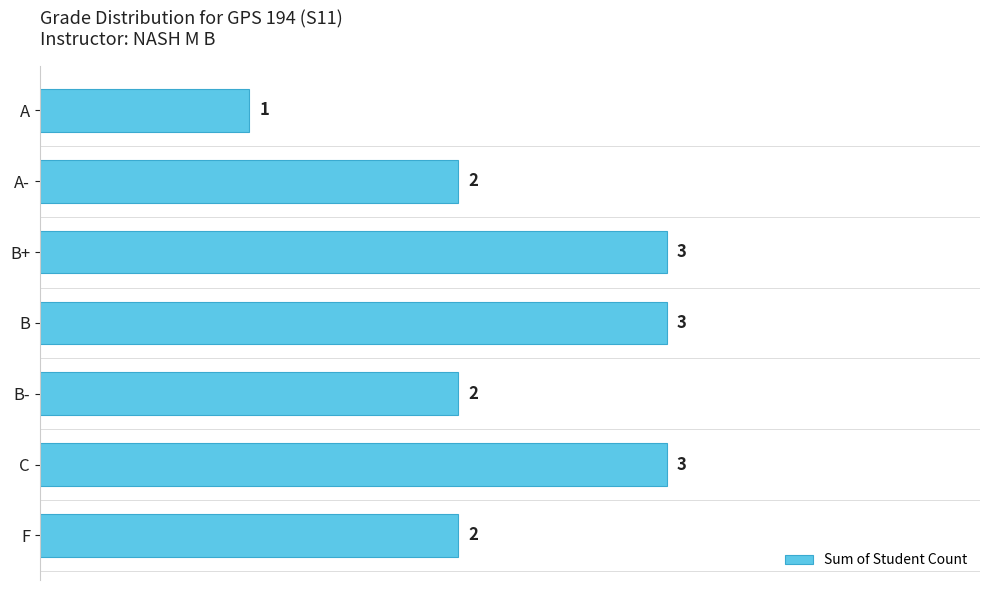

What is the ratio of the value at F to the value at B-?

1.0